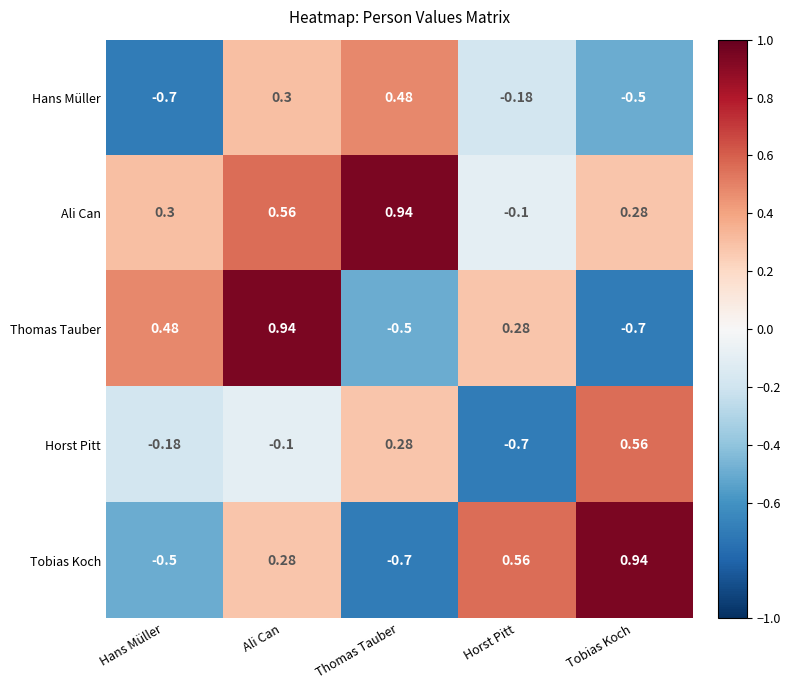

Which category has the highest value in the Ali Can series?

Thomas Tauber